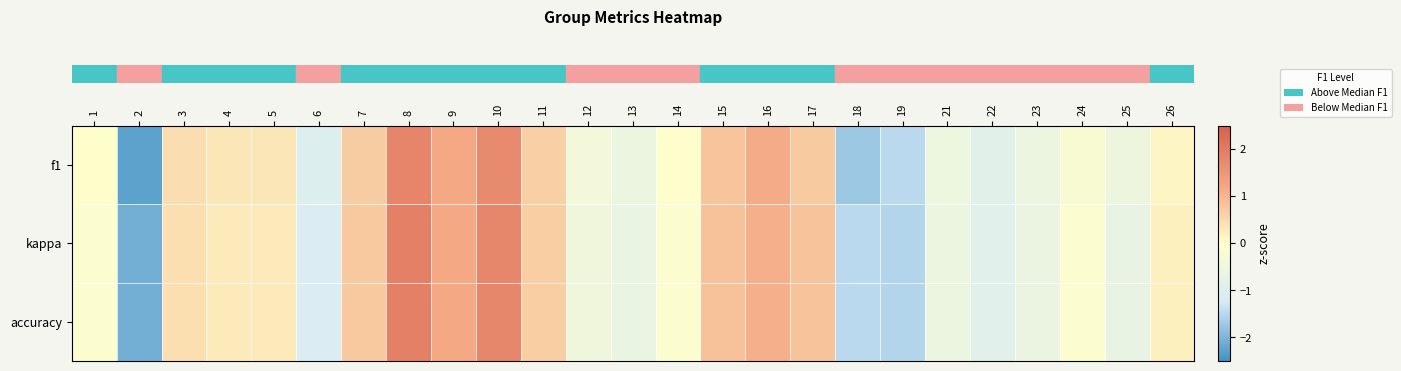

Reading right to left, what are all the values shown in this chart?

row_0: 0.1	-0.5	-0.2	-0.6	-0.9	-0.5	-1.5	-1.7	0.7	1.1	0.8	-0.0	-0.6	-0.4	0.7	1.7	1.2	1.8	0.7	-1.0	0.4	0.3	0.5	-2.3	0.0
row_1: 0.2	-0.7	-0.1	-0.6	-0.9	-0.6	-1.5	-1.5	0.8	1.1	0.8	-0.1	-0.6	-0.5	0.7	1.8	1.2	1.9	0.7	-1.1	0.3	0.3	0.4	-2.1	-0.1
row_2: 0.2	-0.7	-0.1	-0.6	-0.9	-0.6	-1.5	-1.5	0.8	1.1	0.8	-0.1	-0.6	-0.5	0.7	1.8	1.2	1.9	0.7	-1.1	0.3	0.3	0.4	-2.1	-0.1